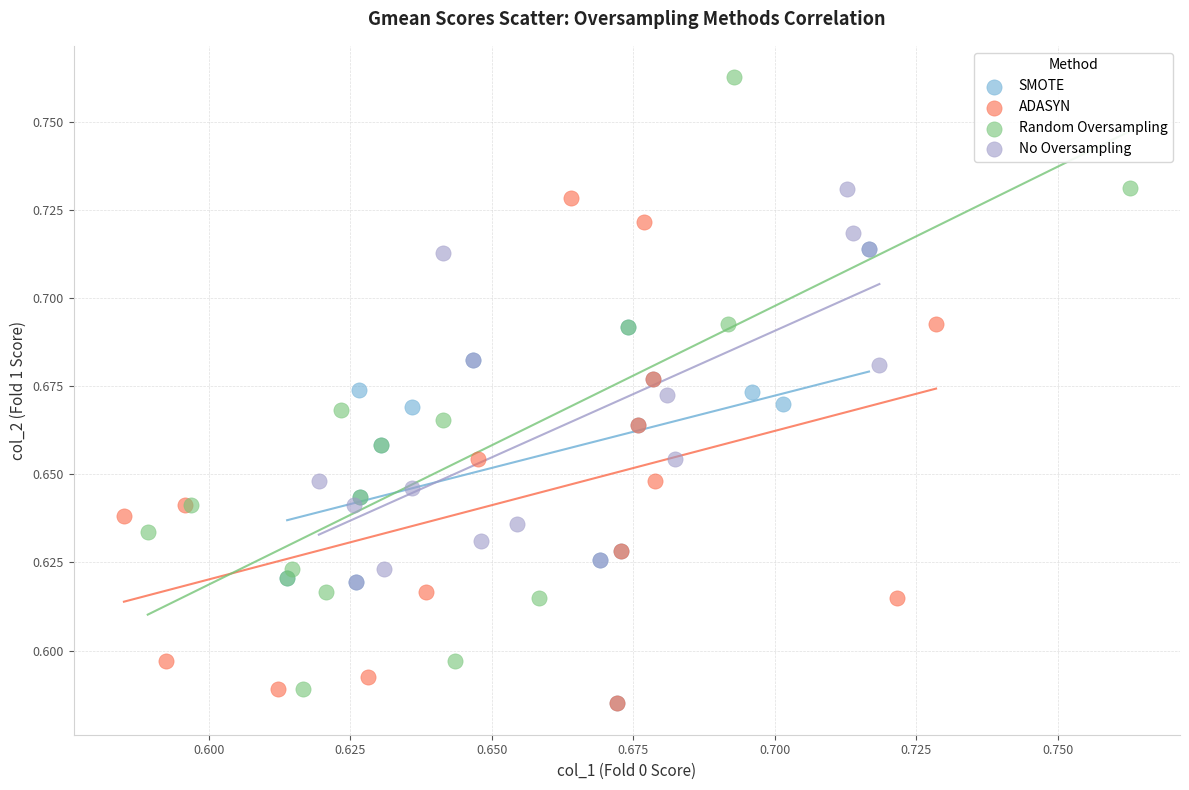

Which series has the largest Y range (max minus min)?

Random Oversampling